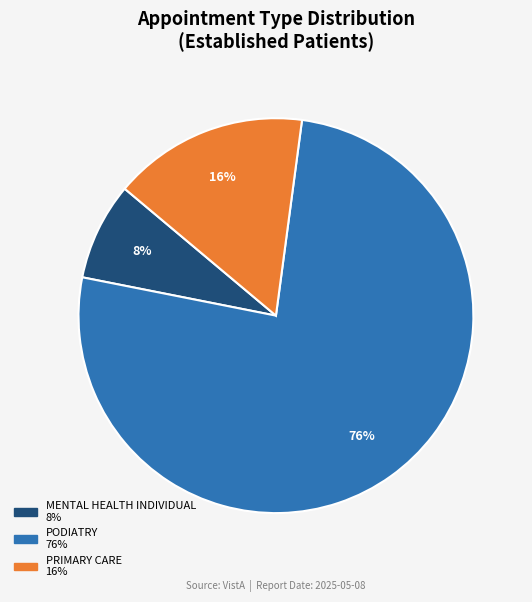

To the nearest percent, what is the difference between the largest and smallest slice percentages?

68%